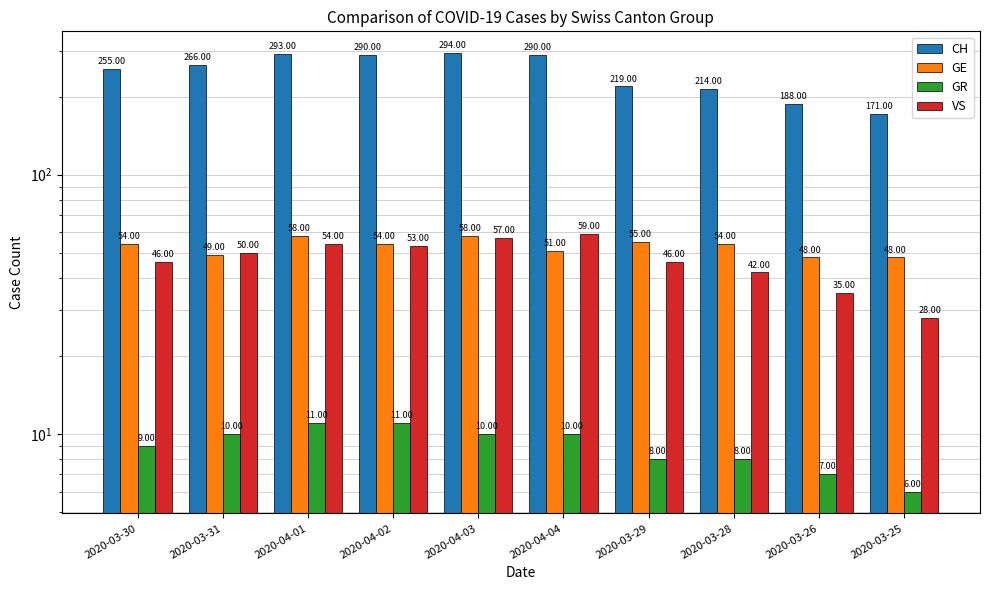

Reading left to right, list all the values displayed in this chart.

CH: 255	266	293	290	294	290	219	214	188	171
GE: 54	49	58	54	58	51	55	54	48	48
GR: 9	10	11	11	10	10	8	8	7	6
VS: 46	50	54	53	57	59	46	42	35	28